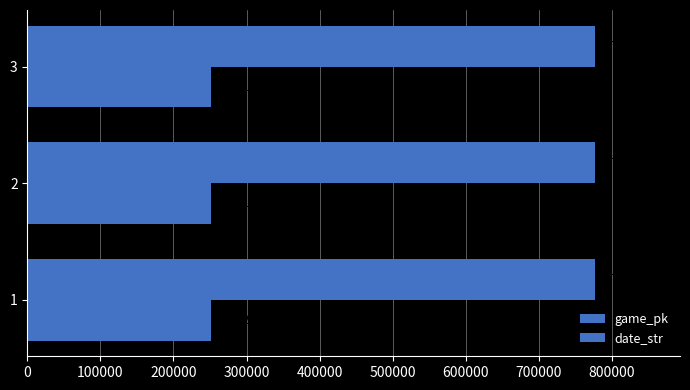

What is the value of the game_pk bar at the 2nd from the left?

777123